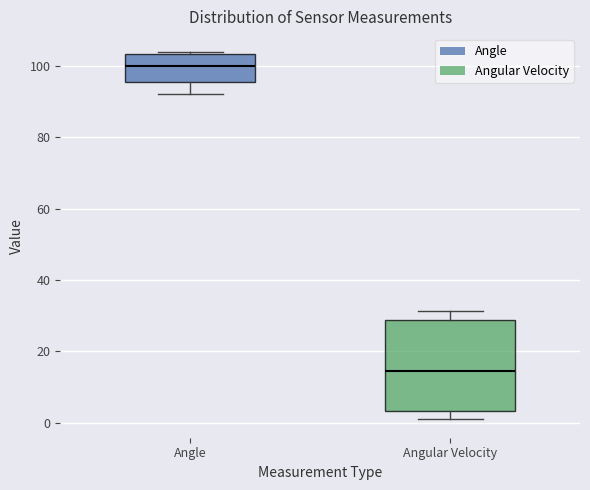

Reading left to right, read every box against the y-axis: the position of its median line, the range the box covers, and the ends of its whiskers. The values are not printed on the chart, so give them approximately, as read against the axis.

Angle: median 100, box 96 to 104, whiskers 92 to 104
Angular Velocity: median 14, box 4 to 28, whiskers 0 to 32